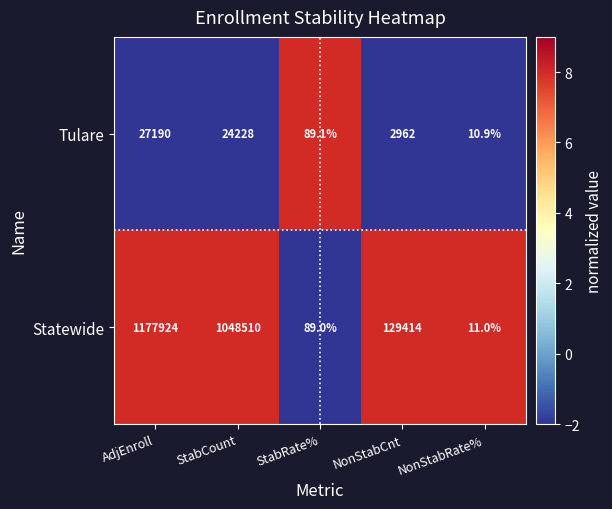

Rank the categories by Statewide value from highest to lowest.

AdjEnroll, StabCount, NonStabCnt, StabRate%, NonStabRate%